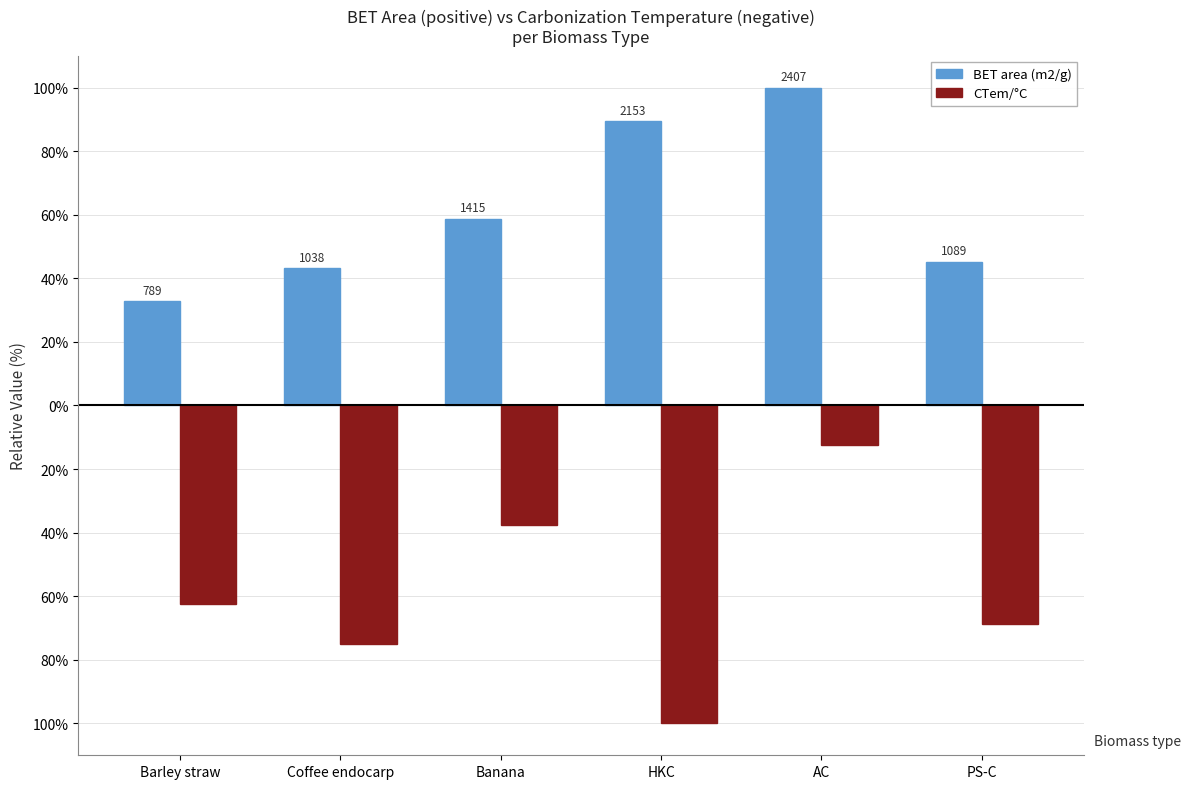

Does the chart contain stacked bars?

No